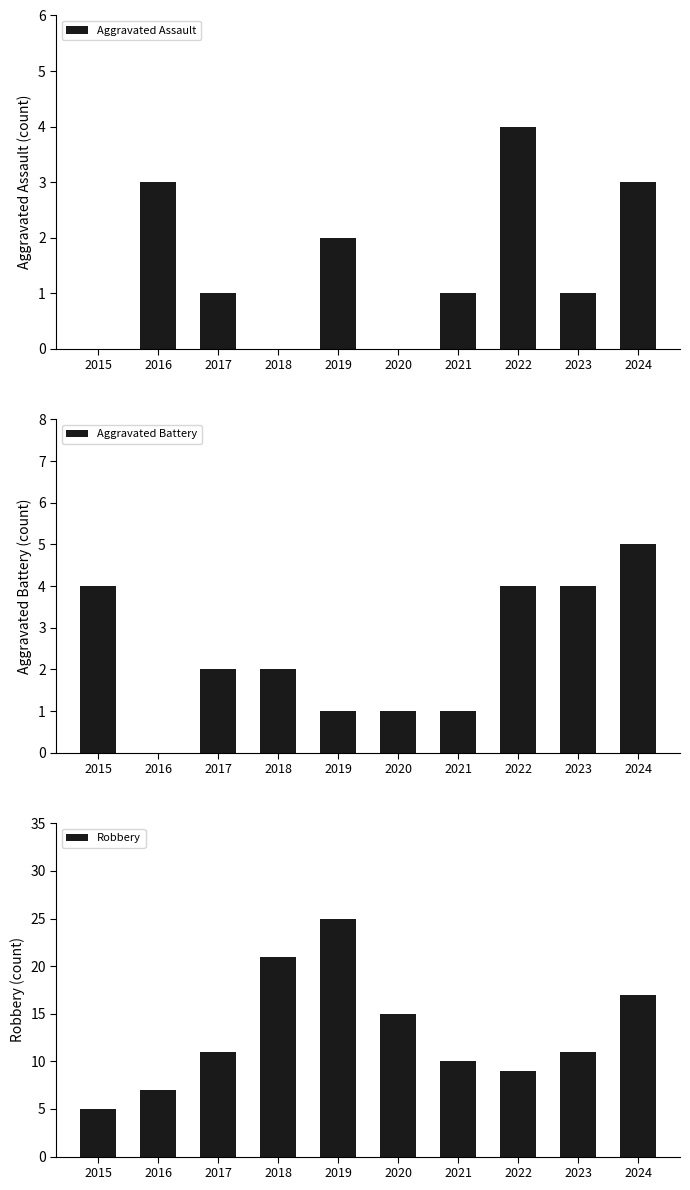

Reading left to right, what are all the values shown in this chart?

Aggravated Assault: 2015=0	2016=3	2017=1	2018=0	2019=2	2020=0	2021=1	2022=4	2023=1	2024=3
Aggravated Battery: 2015=4	2016=0	2017=2	2018=2	2019=1	2020=1	2021=1	2022=4	2023=4	2024=5
Robbery: 2015=5	2016=7	2017=11	2018=21	2019=25	2020=15	2021=10	2022=9	2023=11	2024=17